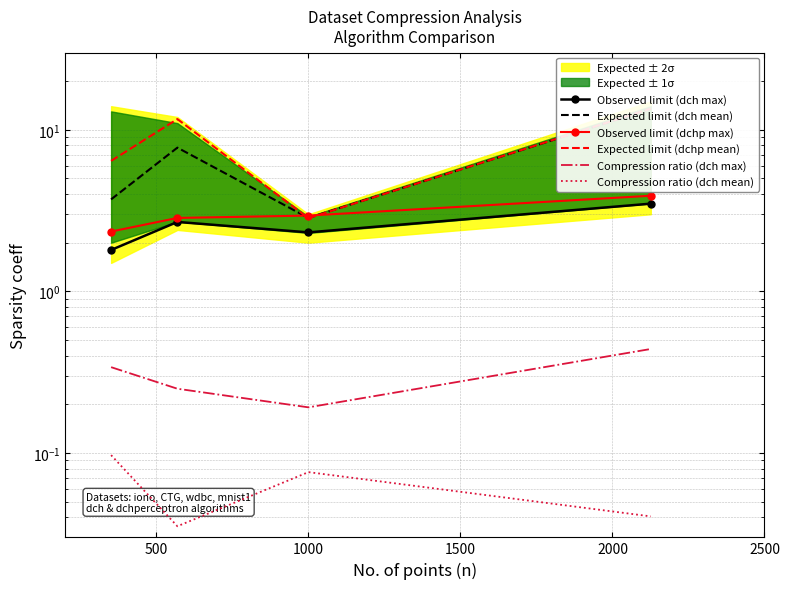

At which label is Compression ratio (dch max) closest to 0?

1000